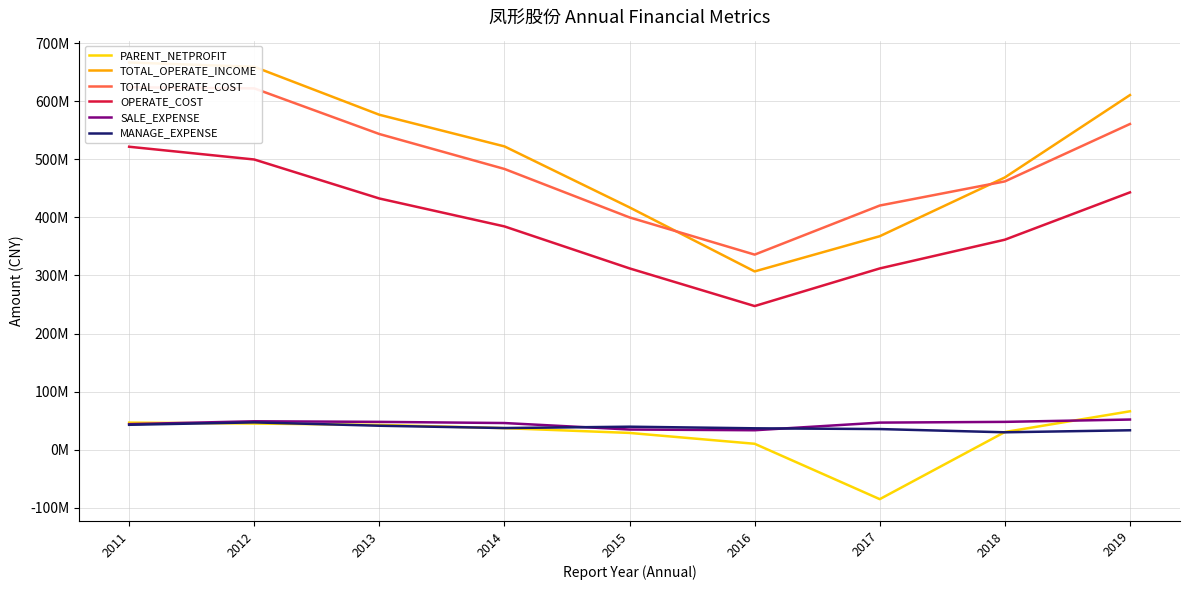

How many values in PARENT_NETPROFIT are below zero?

1